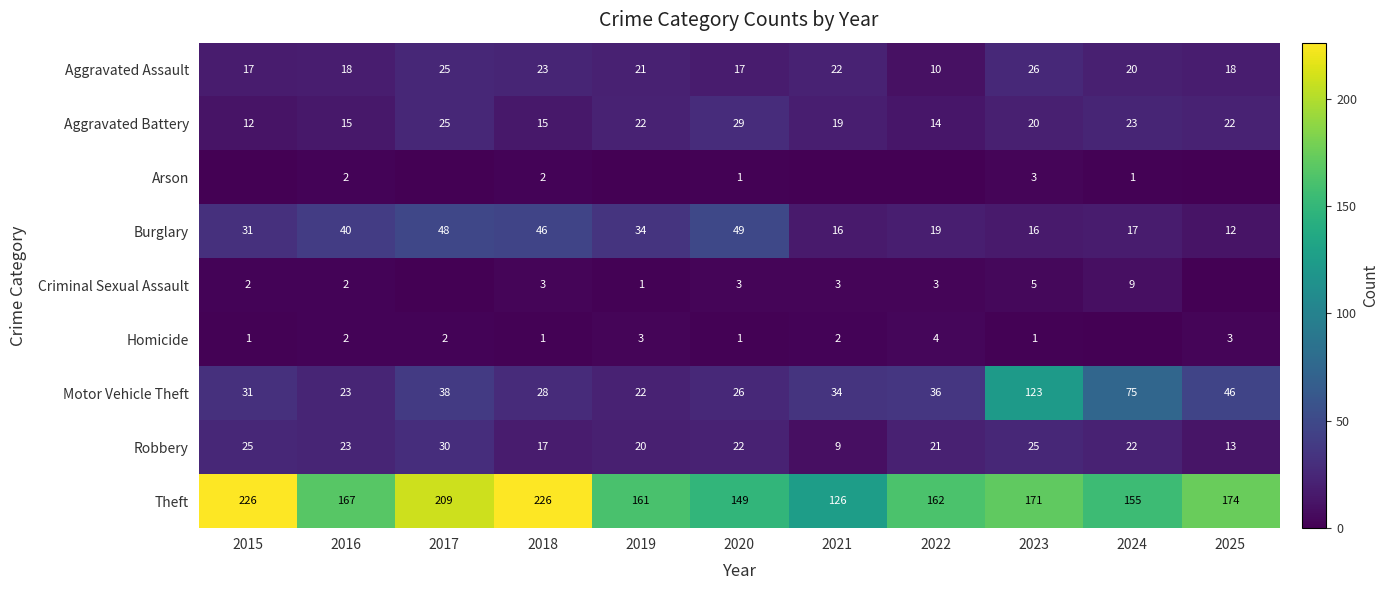

Between 2020 and 2023, which series saw the biggest shift?

Motor Vehicle Theft